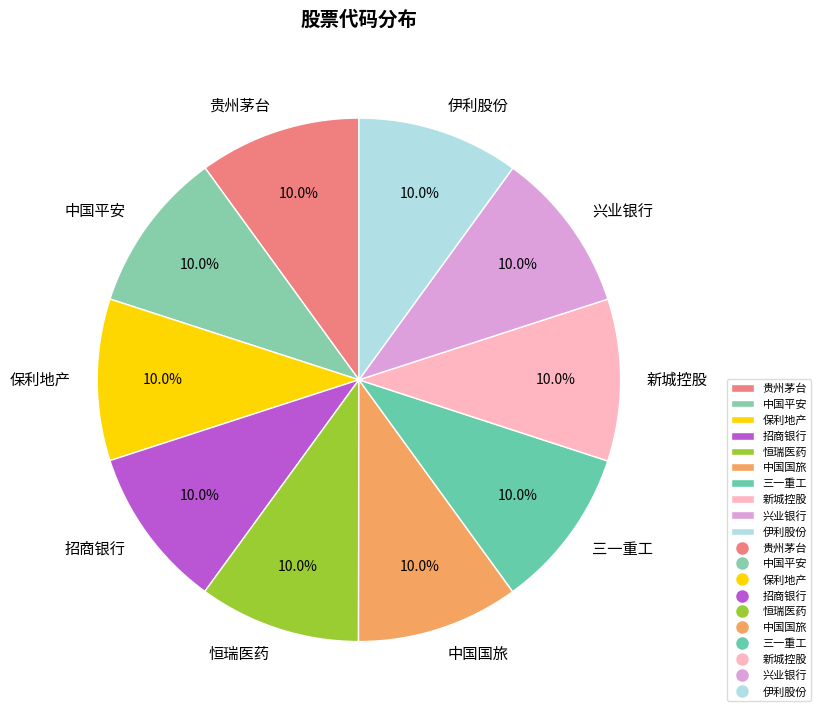

Count the number of slices in the pie.

10